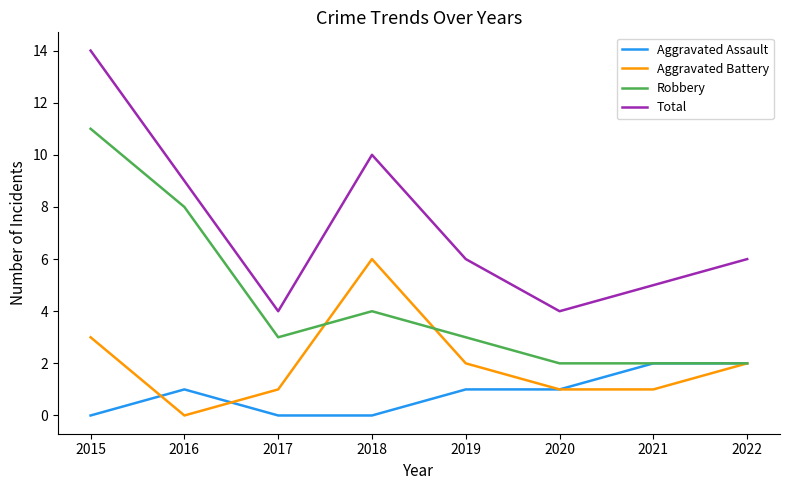

List the series in order of their peak value, lowest first.

Aggravated Assault, Aggravated Battery, Robbery, Total